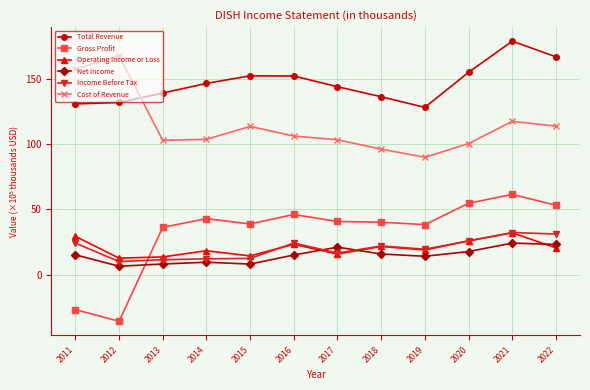

Which label corresponds to the smallest value in the chart?

2012